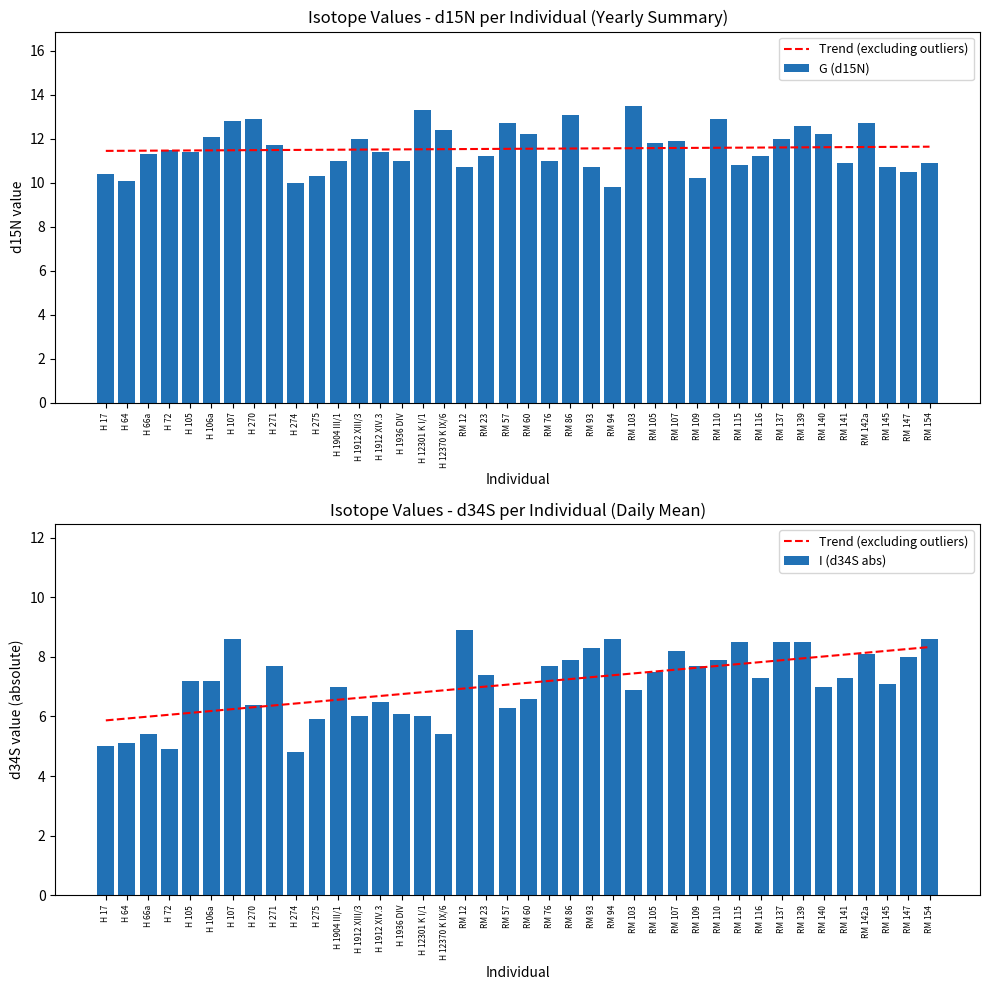

Reading right to left, what are all the values shown in this chart?

Trend (excluding outliers): RM 154=8.3	RM 147=8.3	RM 145=8.2	RM 142a=8.1	RM 141=8.1	RM 140=8.0	RM 139=8.0	RM 137=7.9	RM 116=7.8	RM 115=7.8	RM 110=7.7	RM 109=7.6	RM 107=7.6	RM 105=7.5	RM 103=7.4	RM 94=7.4	RM 93=7.3	RM 86=7.3	RM 76=7.2	RM 60=7.1	RM 57=7.1	RM 23=7.0	RM 12=6.9	H 12370 K IX/6=6.9	H 12301 K I/1=6.8	H 1936 DIV=6.8	H 1912 XIV.3=6.7	H 1912 XIII/3=6.6	H 1904 III/1=6.6	H 275=6.5	H 274=6.4	H 271=6.4	H 270=6.3	H 107=6.2	H 106a=6.2	H 105=6.1	H 72=6.1	H 66a=6.0	H 64=5.9	H 17=5.9
G (d15N): RM 154=10.9	RM 147=10.5	RM 145=10.7	RM 142a=12.7	RM 141=10.9	RM 140=12.2	RM 139=12.6	RM 137=12.0	RM 116=11.2	RM 115=10.8	RM 110=12.9	RM 109=10.2	RM 107=11.9	RM 105=11.8	RM 103=13.5	RM 94=9.8	RM 93=10.7	RM 86=13.1	RM 76=11.0	RM 60=12.2	RM 57=12.7	RM 23=11.2	RM 12=10.7	H 12370 K IX/6=12.4	H 12301 K I/1=13.3	H 1936 DIV=11.0	H 1912 XIV.3=11.4	H 1912 XIII/3=12.0	H 1904 III/1=11.0	H 275=10.3	H 274=10.0	H 271=11.7	H 270=12.9	H 107=12.8	H 106a=12.1	H 105=11.4	H 72=11.5	H 66a=11.3	H 64=10.1	H 17=10.4
I (d34S abs): RM 154=8.6	RM 147=8.0	RM 145=7.1	RM 142a=8.1	RM 141=7.3	RM 140=7.0	RM 139=8.5	RM 137=8.5	RM 116=7.3	RM 115=8.5	RM 110=7.9	RM 109=7.7	RM 107=8.2	RM 105=7.5	RM 103=6.9	RM 94=8.6	RM 93=8.3	RM 86=7.9	RM 76=7.7	RM 60=6.6	RM 57=6.3	RM 23=7.4	RM 12=8.9	H 12370 K IX/6=5.4	H 12301 K I/1=6.0	H 1936 DIV=6.1	H 1912 XIV.3=6.5	H 1912 XIII/3=6.0	H 1904 III/1=7.0	H 275=5.9	H 274=4.8	H 271=7.7	H 270=6.4	H 107=8.6	H 106a=7.2	H 105=7.2	H 72=4.9	H 66a=5.4	H 64=5.1	H 17=5.0